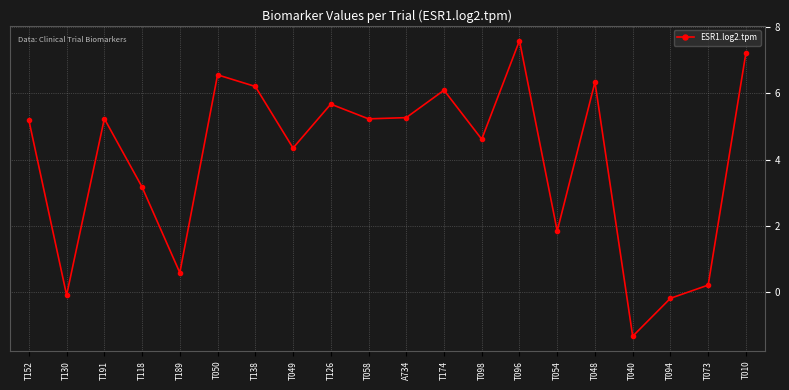

Which has a higher value, T050 or T096?

T096